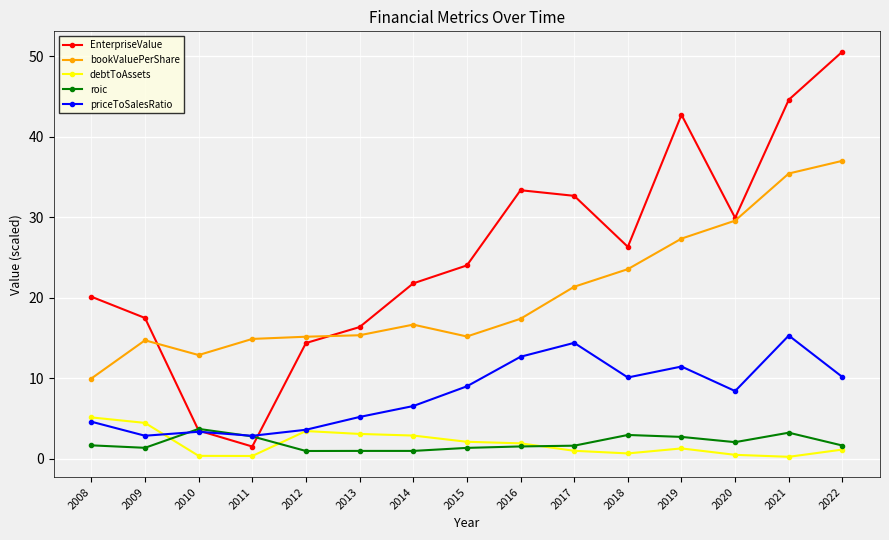

At which label does bookValuePerShare reach its minimum?

2008